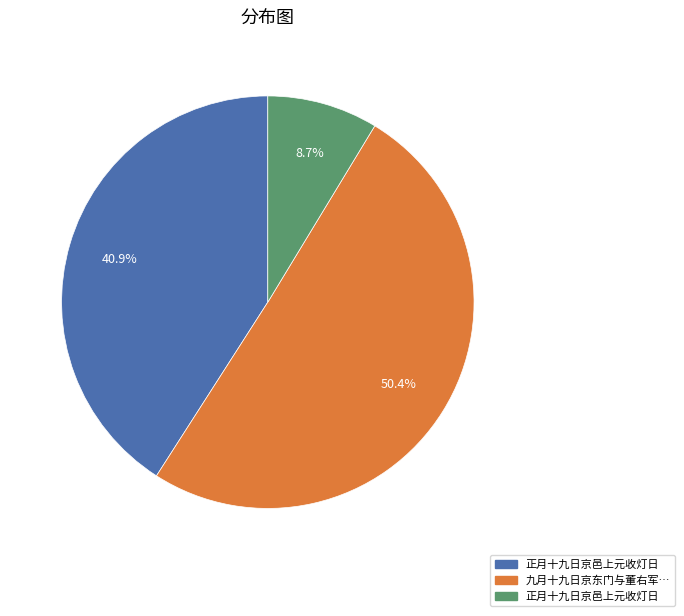

Is there a majority slice in this chart?

Yes